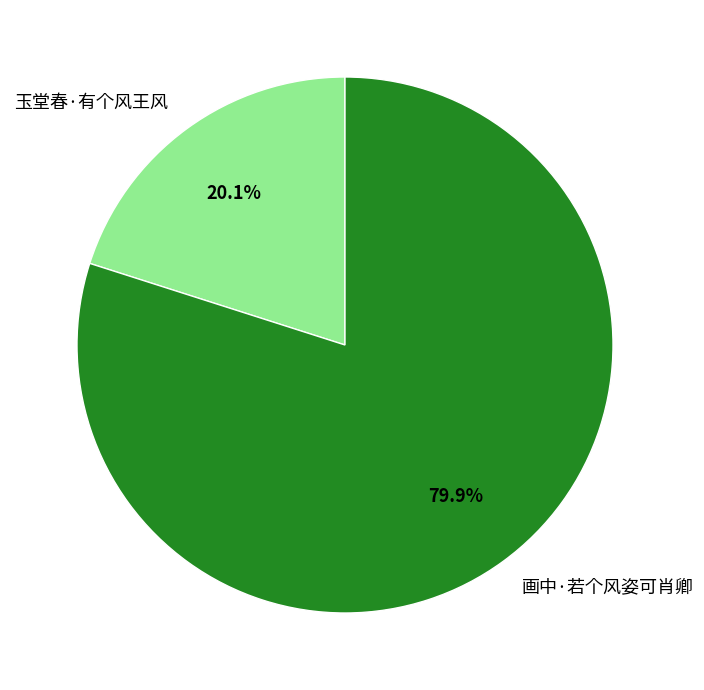

The 画中·若个风姿可肖卿 slice represents 80% of the pie. True or false?

True